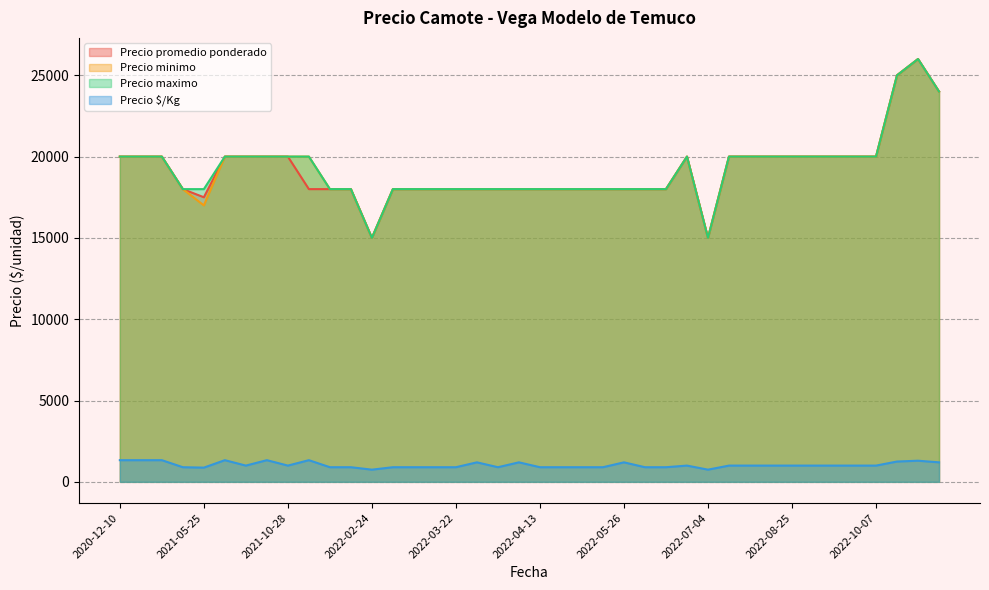

True or false: Precio promedio ponderado and Precio $/Kg intersect in this chart.

False